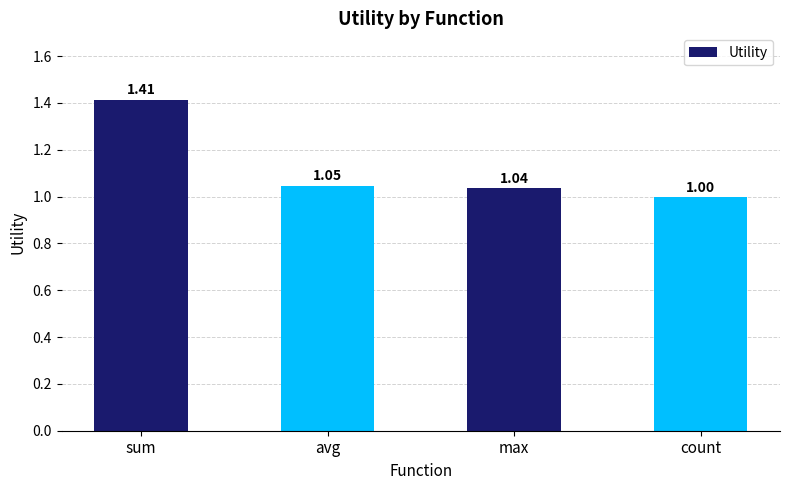

Between count and sum, which is larger?

sum